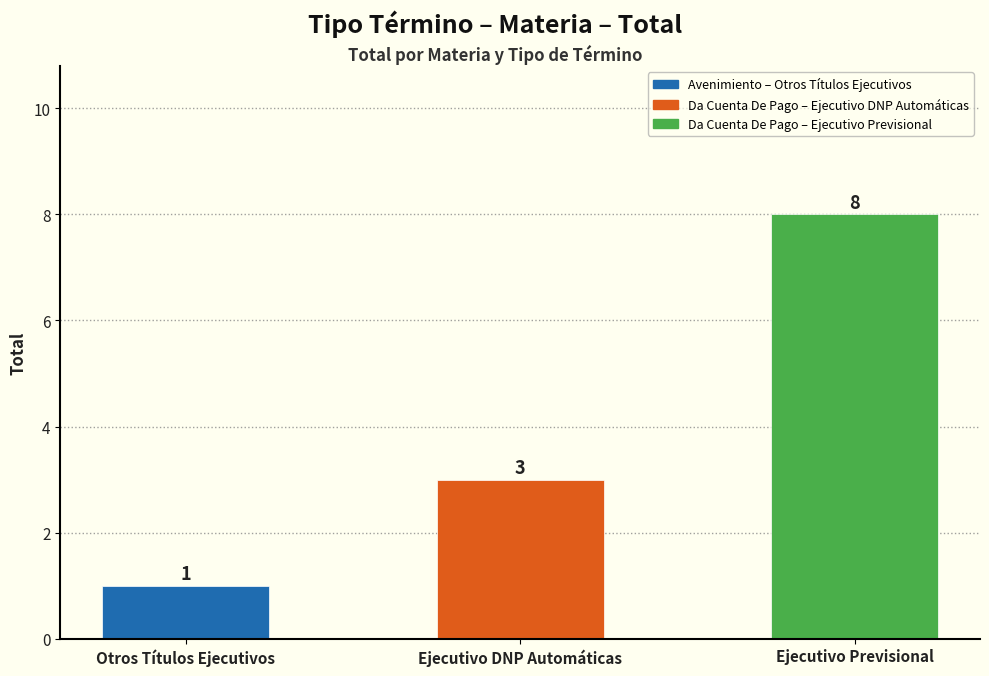

The value at Ejecutivo Previsional is 4. True or false?

False